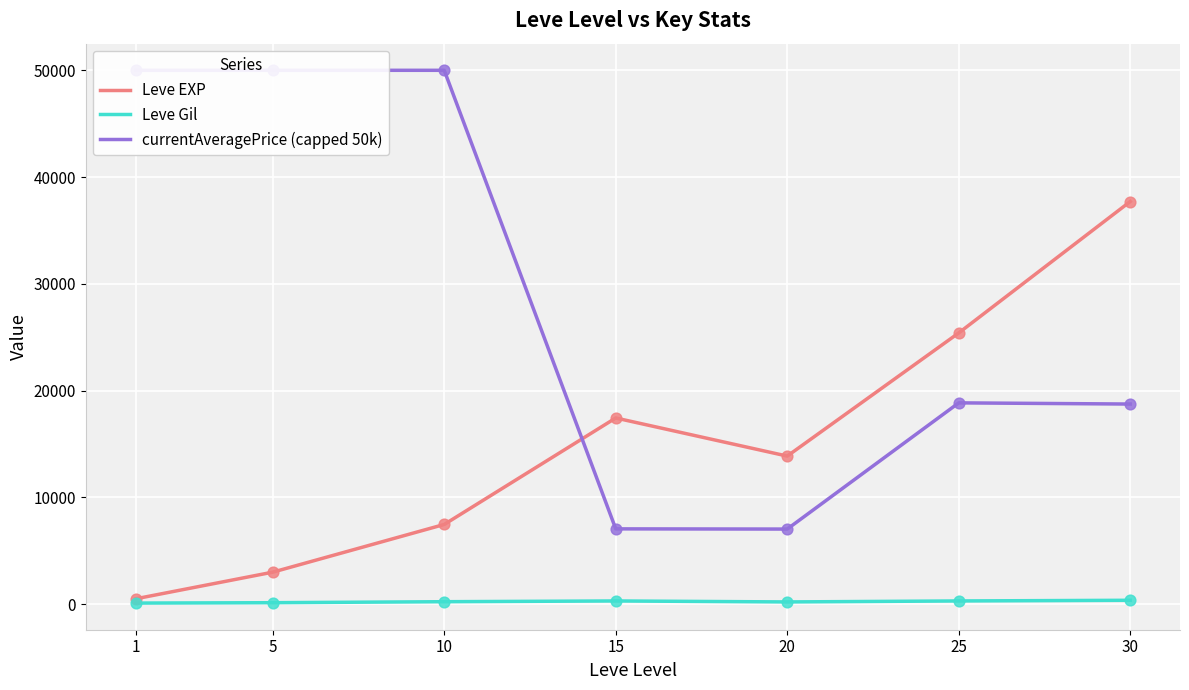

What is the total value across all series at 30?

56840.0